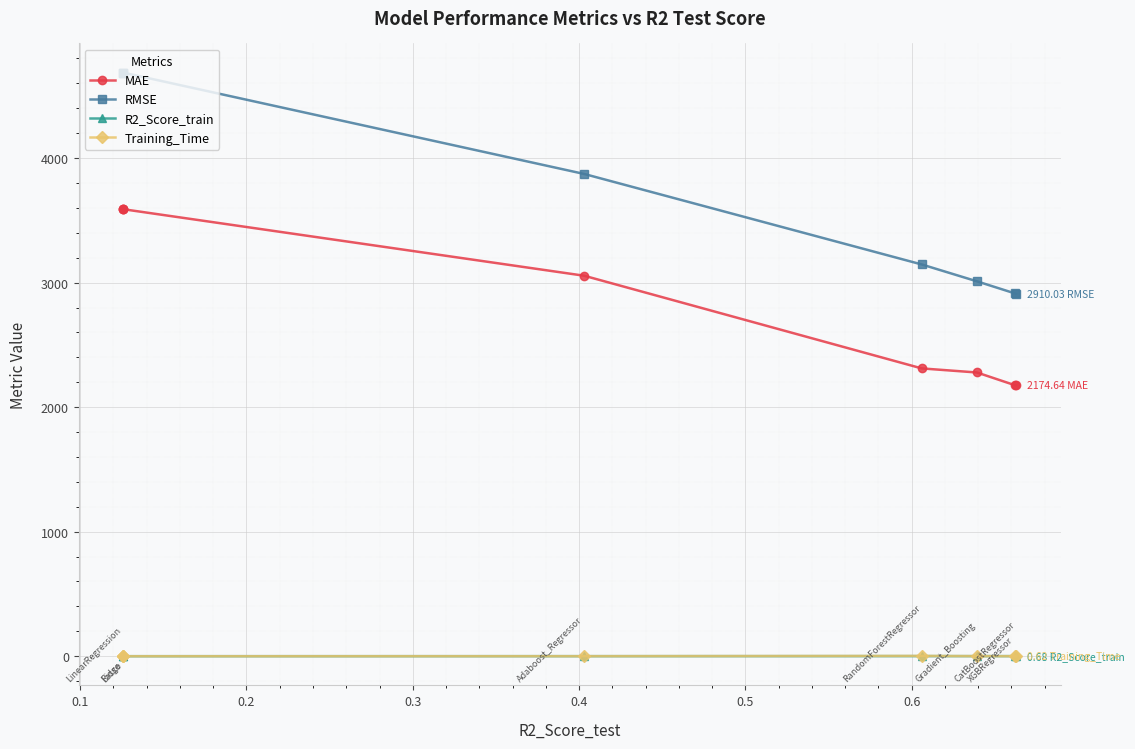

Which has a higher value, 0.2 or 0.4?

0.4